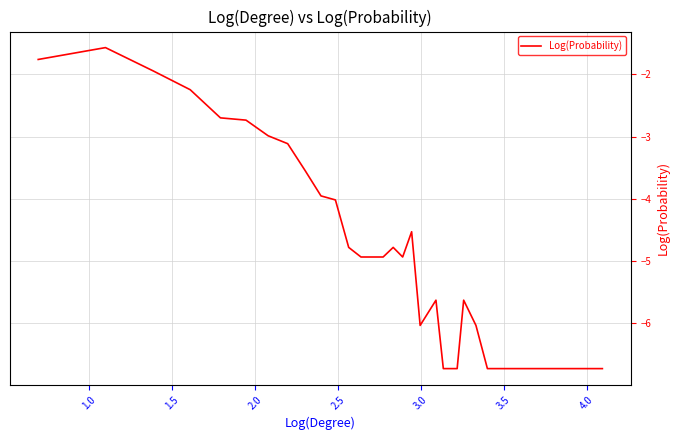

What is the smallest value displayed?

-6.7